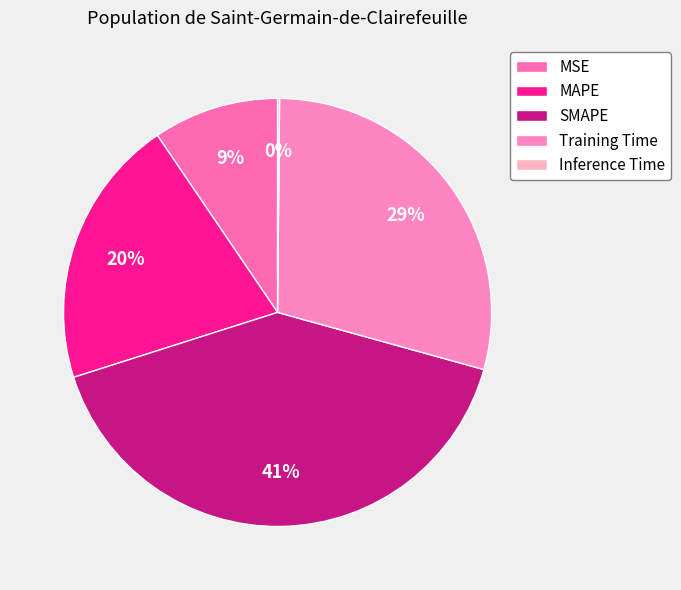

The MAPE slice represents 29% of the pie. True or false?

False